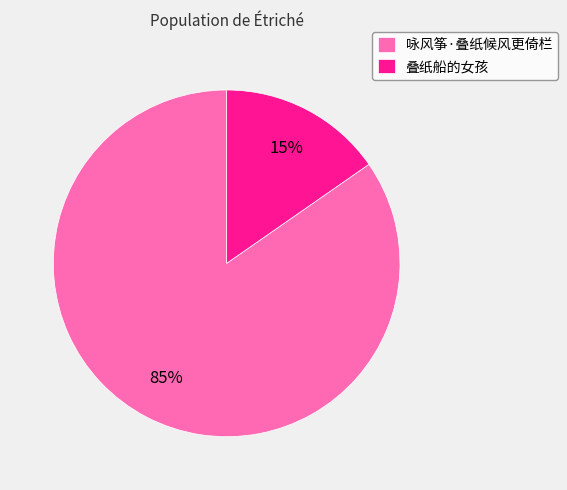

What is the majority slice?

咏风筝·叠纸候风更倚栏